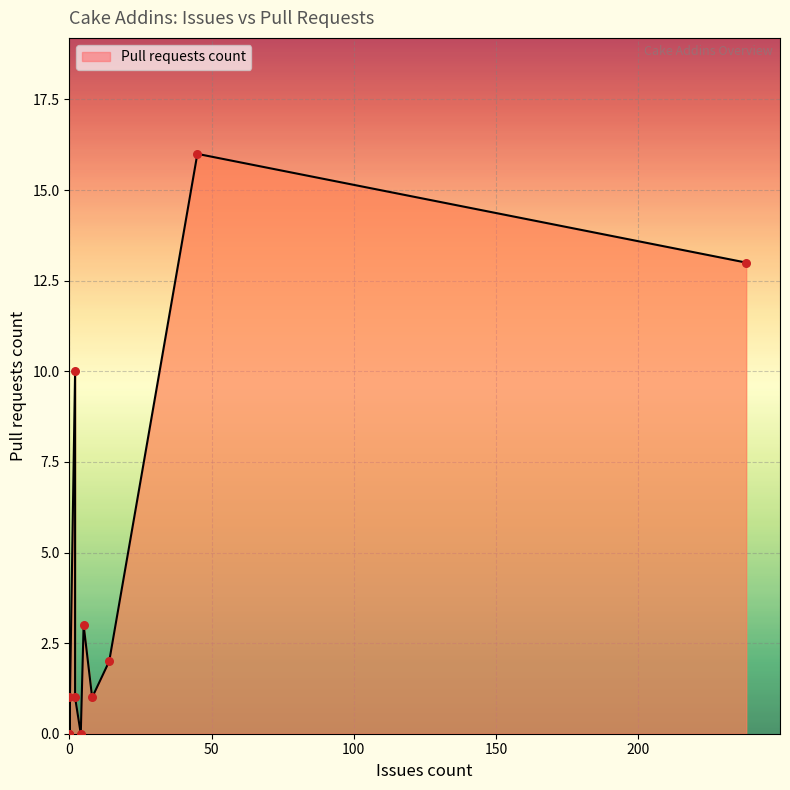

Between 200 and 150, which is larger?

200